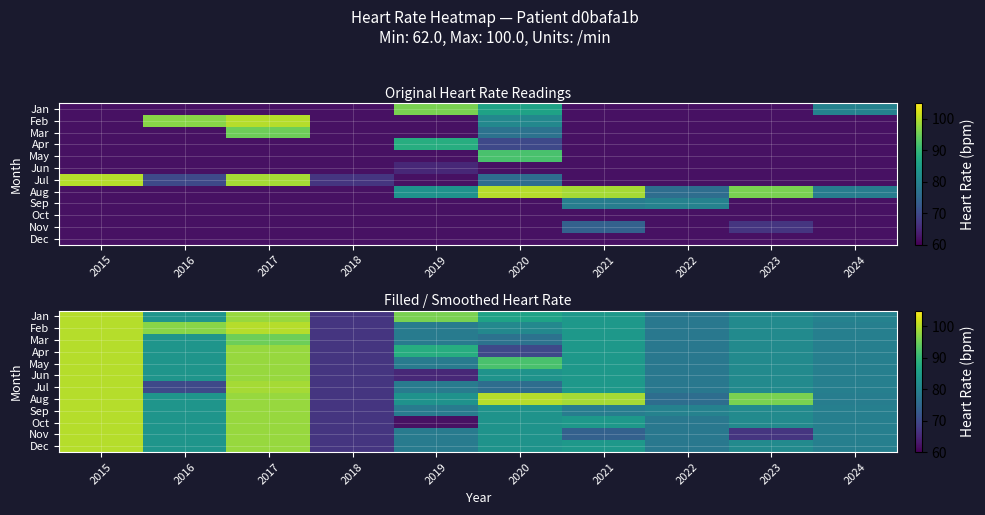

True or false: May has a value of 41.3 at 2021.

False